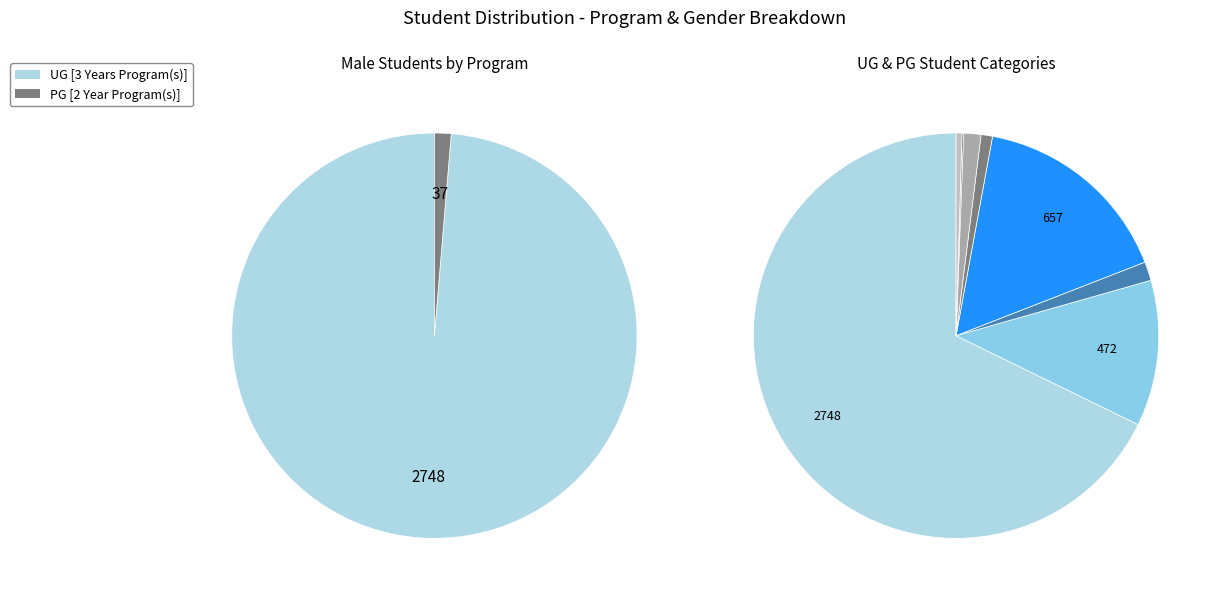

How many slices are in this pie chart?

2